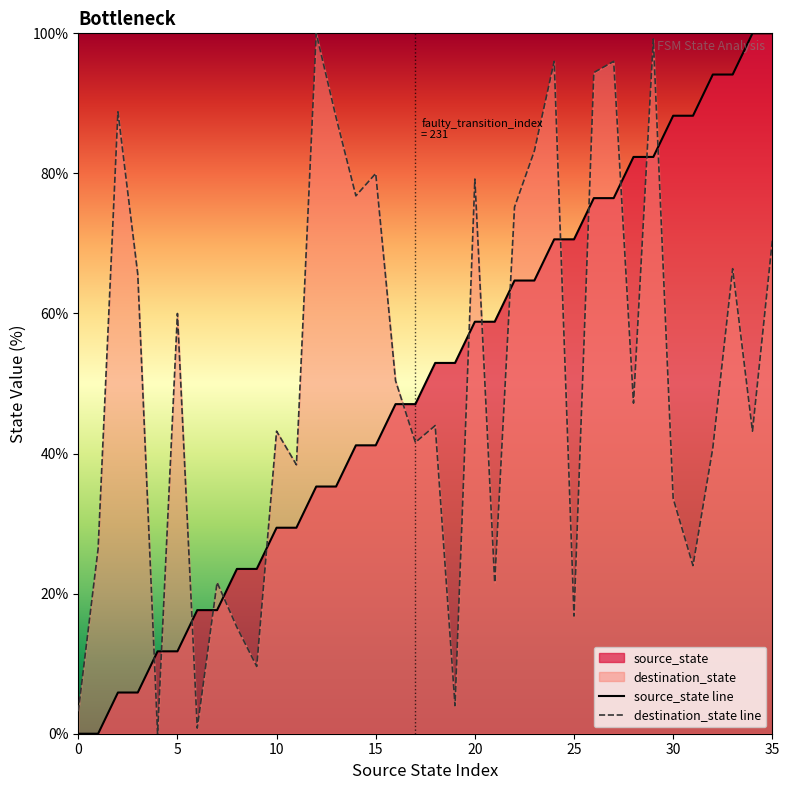

What is the maximum value for destination_state line?

100.0